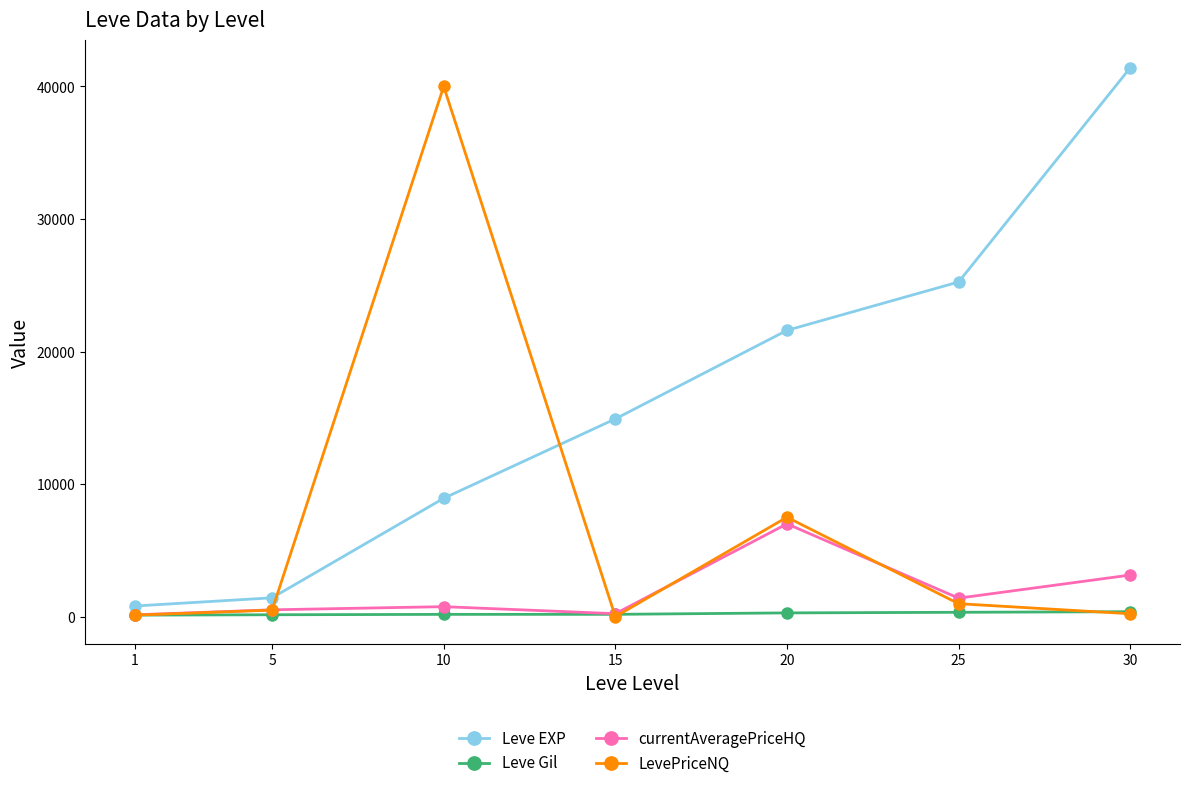

The value of currentAveragePriceHQ at 20 is 3154. True or false?

False